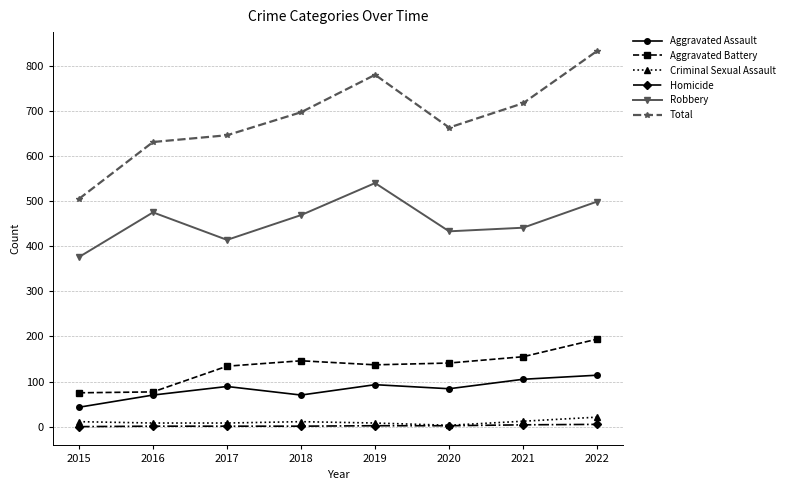

What is the sum of the Criminal Sexual Assault values at 2015 and 2019?

19